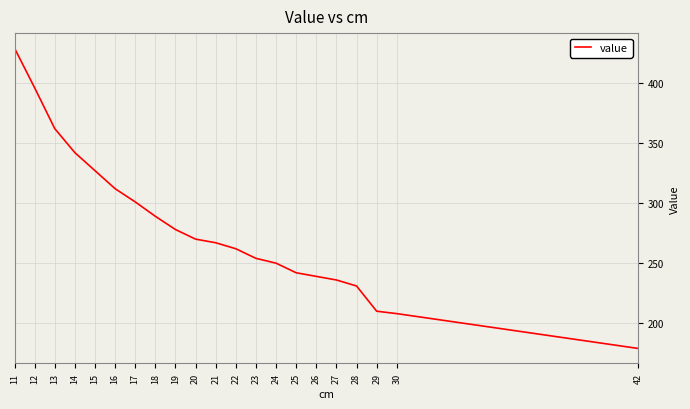

What is the maximum value shown in the chart?

429